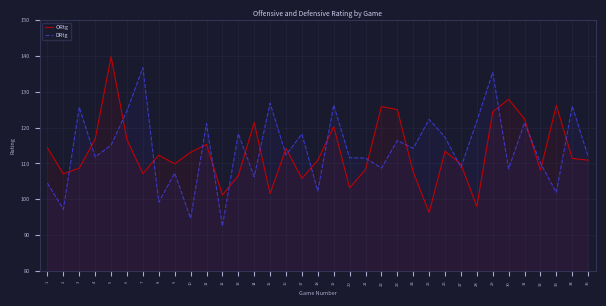

What is the difference between the highest and lowest values at 35?

1.0